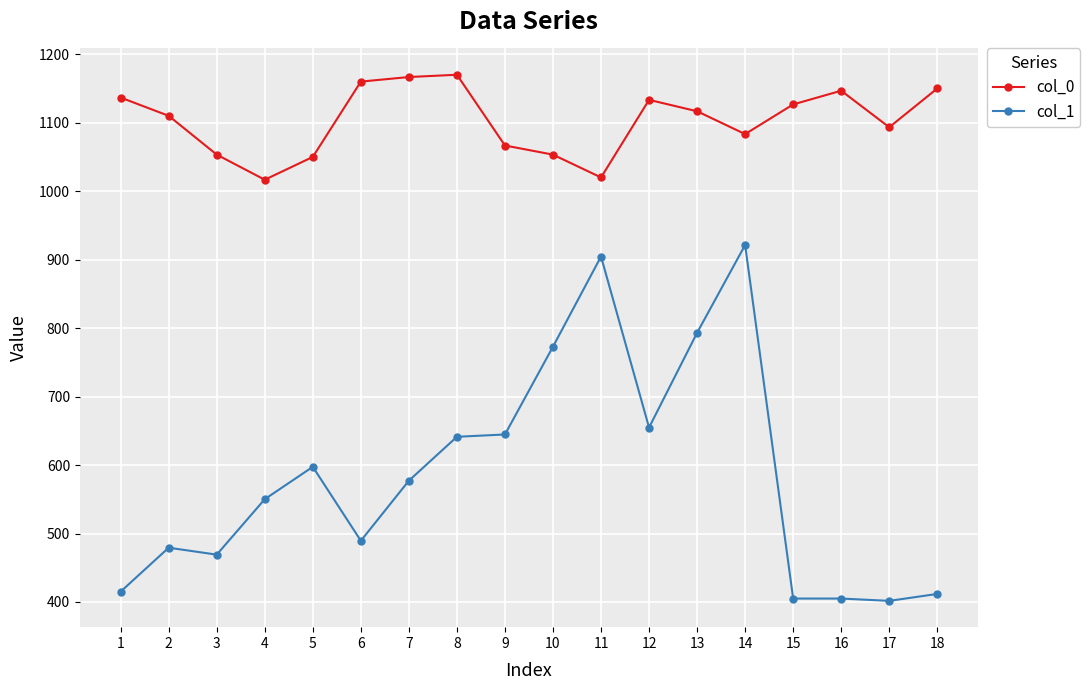

True or false: col_1 and col_0 cross at least once.

False